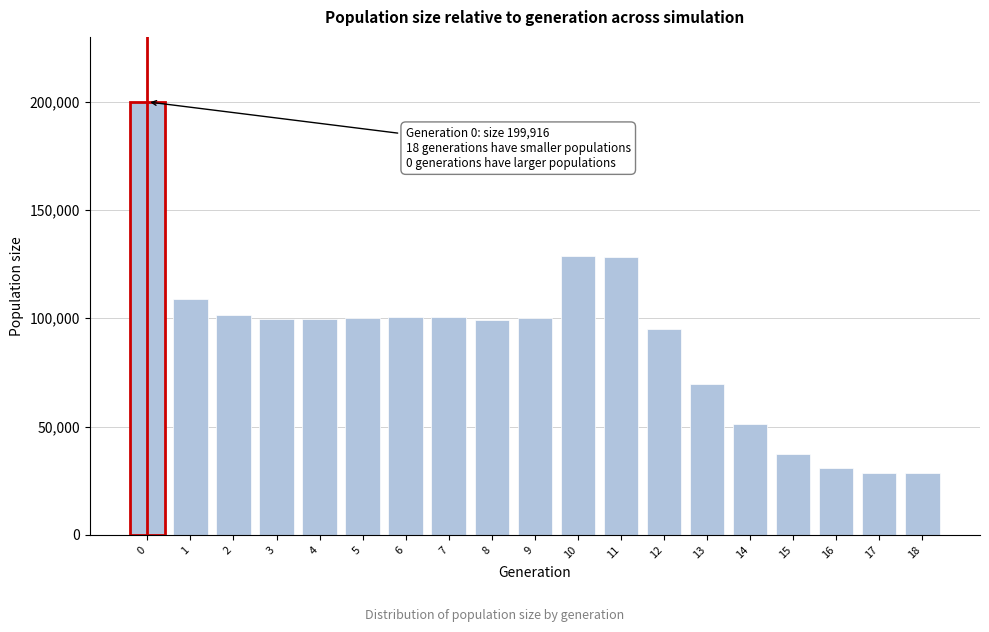

Which has a higher value, 13 or 6?

6